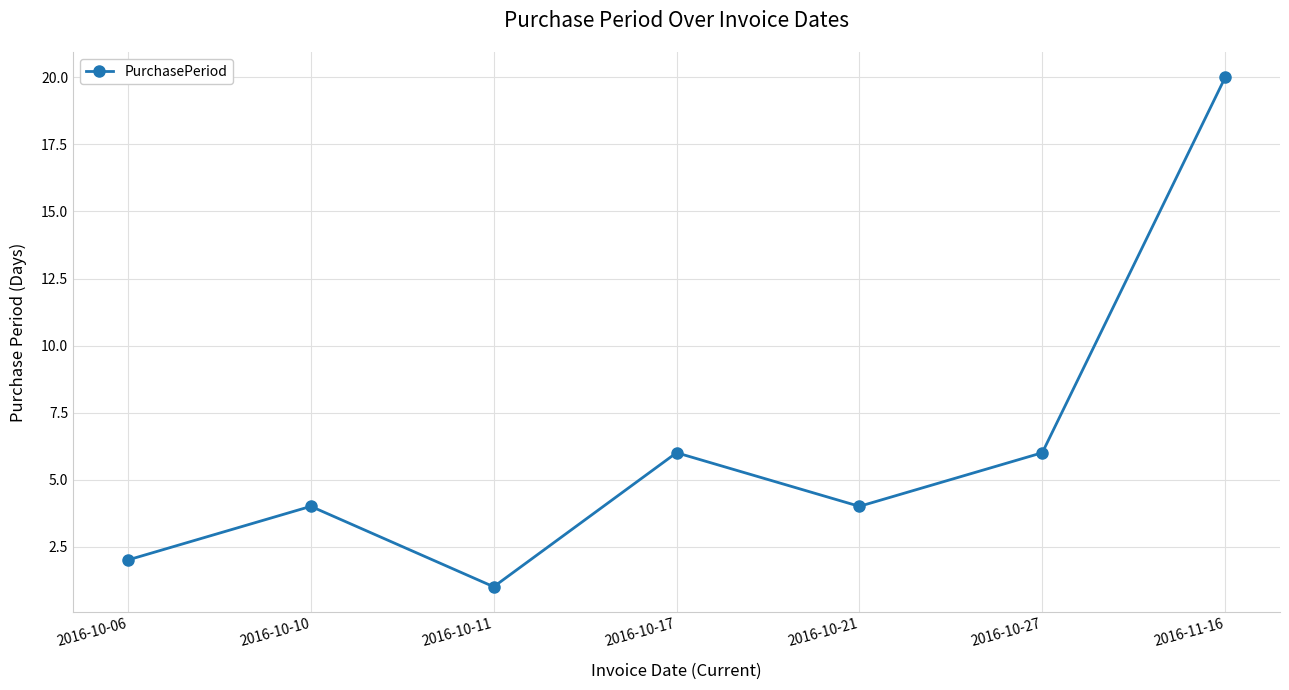

At which category does the chart reach its minimum across all series?

2016-10-11